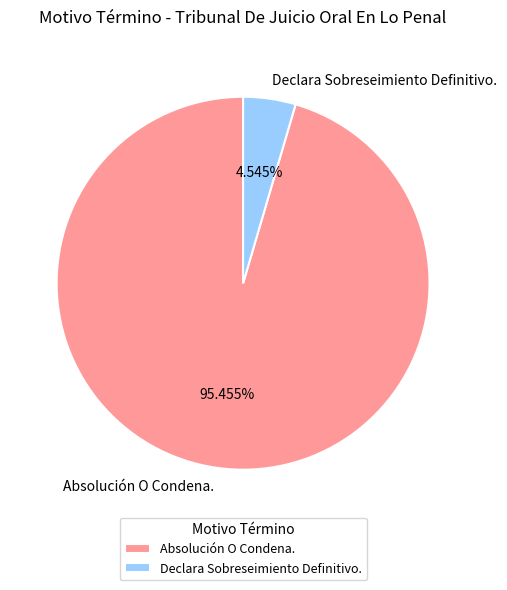

Rank the categories by value from highest to lowest.

Absolución O Condena., Declara Sobreseimiento Definitivo.